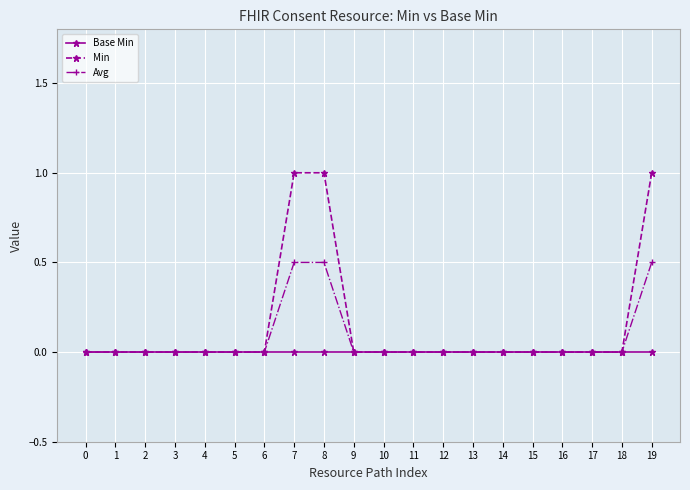

Reading right to left, extract all data points from this chart.

Base Min: 0.0	0.0	0.0	0.0	0.0	0.0	0.0	0.0	0.0	0.0	0.0	0.0	0.0	0.0	0.0	0.0	0.0	0.0	0.0	0.0
Min: 1.0	0.0	0.0	0.0	0.0	0.0	0.0	0.0	0.0	0.0	0.0	1.0	1.0	0.0	0.0	0.0	0.0	0.0	0.0	0.0
Avg: 0.5	0.0	0.0	0.0	0.0	0.0	0.0	0.0	0.0	0.0	0.0	0.5	0.5	0.0	0.0	0.0	0.0	0.0	0.0	0.0